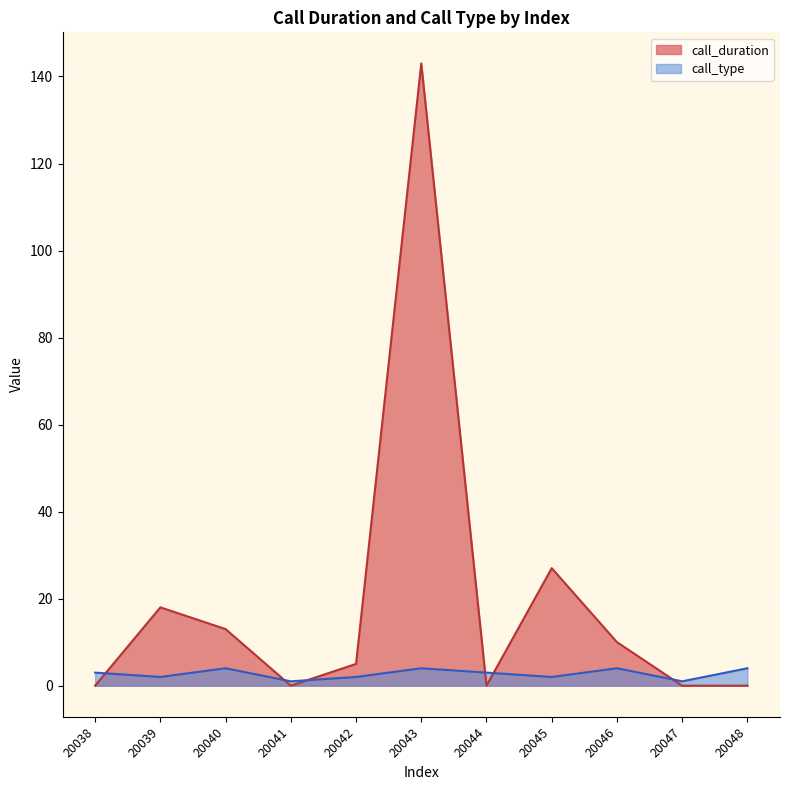

Does the chart display data point markers on the line(s)?

No